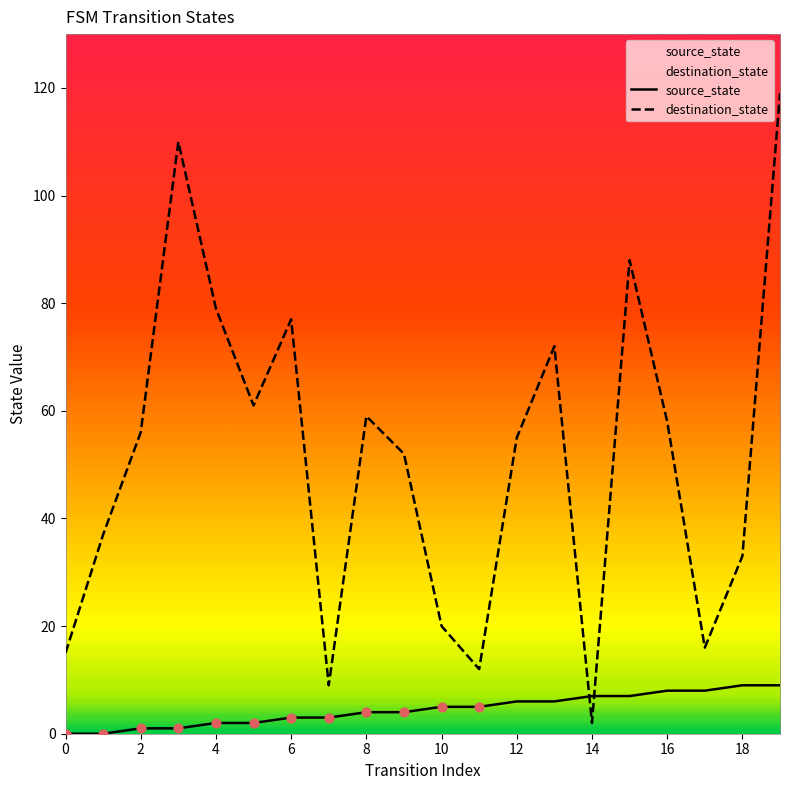

Which series has the largest total across all categories?

destination_state